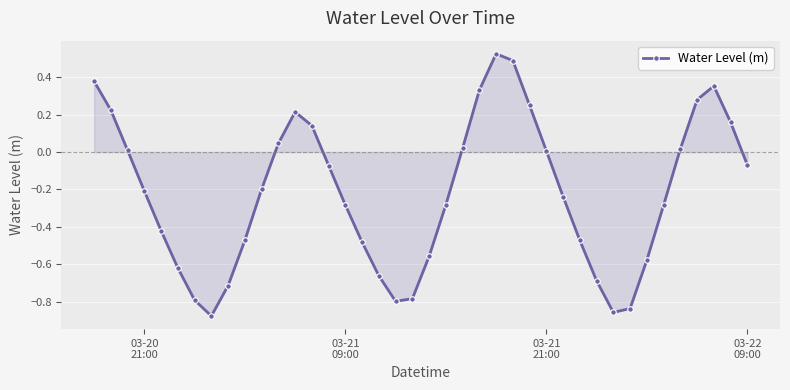

How many interior local valleys (lower than both neighbors) does the data have?

3